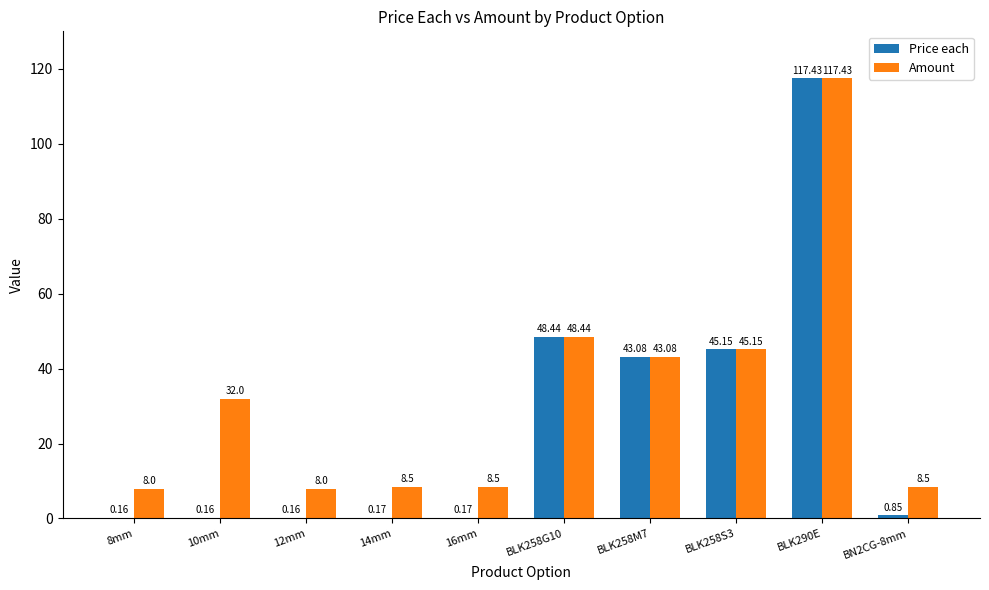

What is the total value across all series at 10mm?

32.2